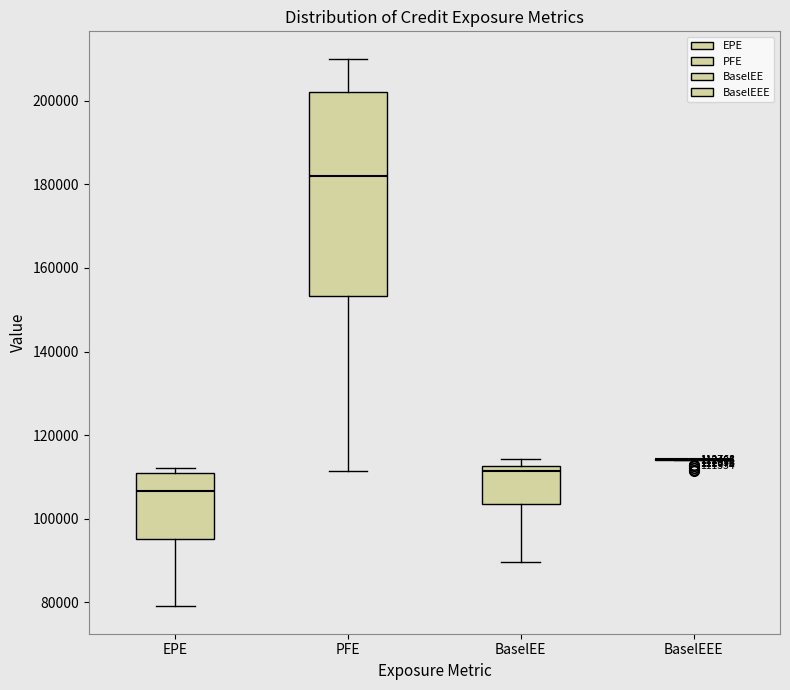

Comparing the boxes themselves (not the whiskers), which one is the tallest?

PFE